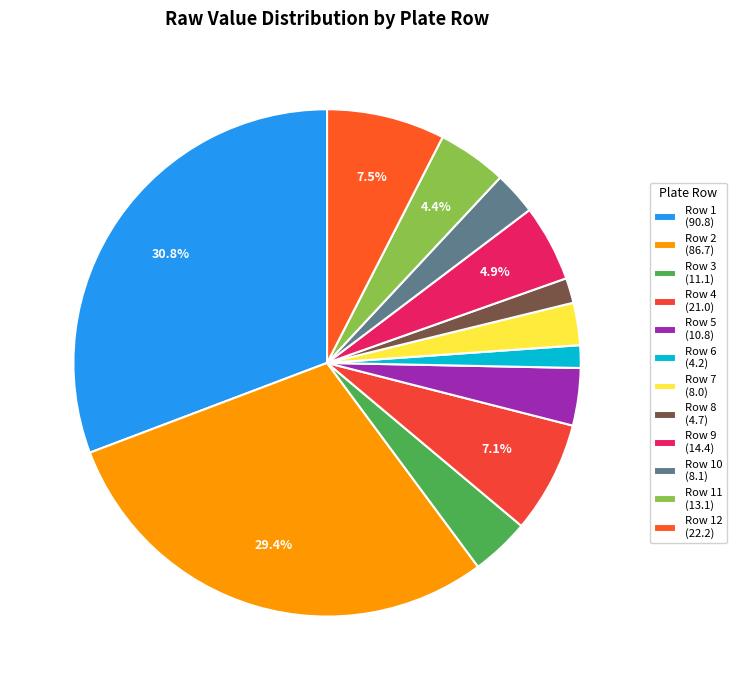

Count the number of slices in the pie.

12